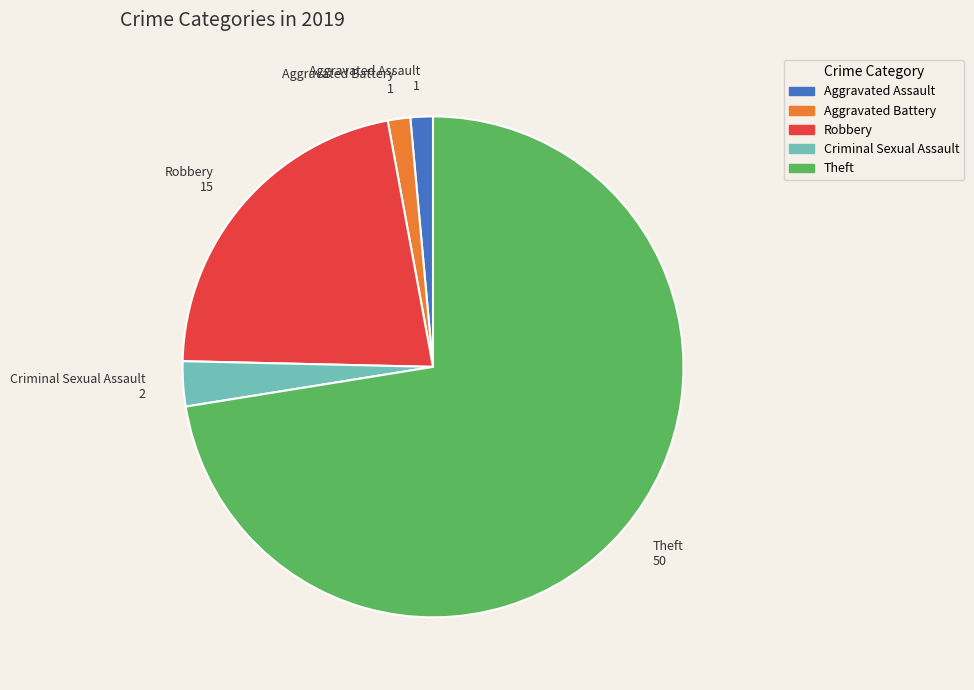

True or false: Aggravated Assault accounts for 1% of the total.

True